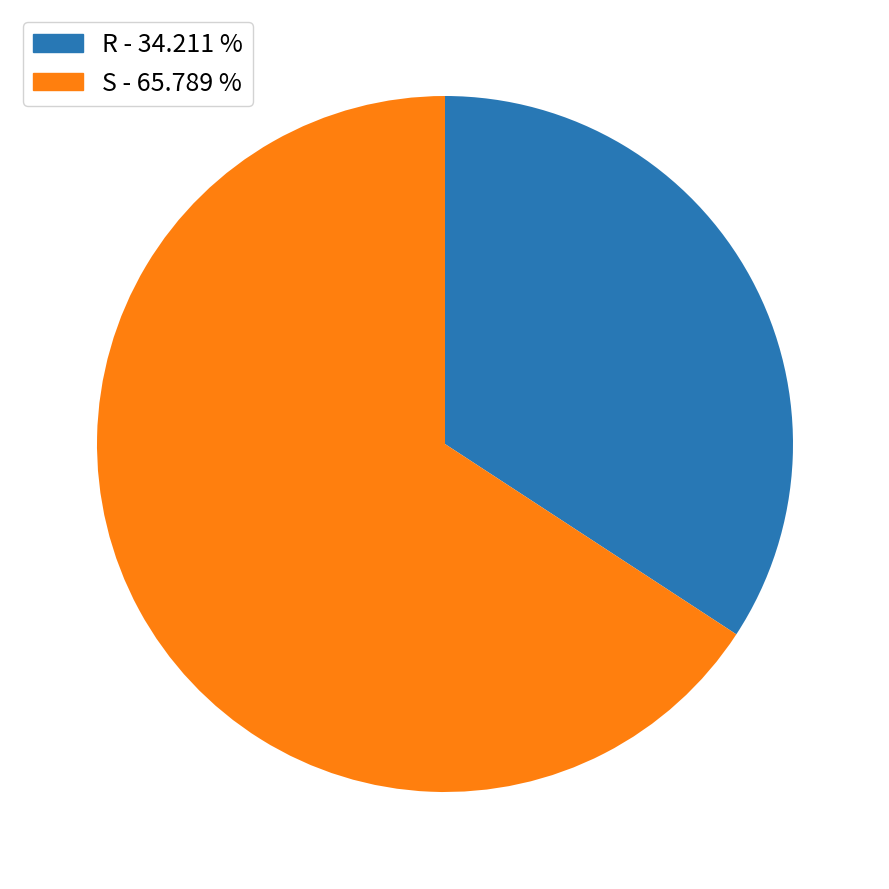

What is the largest slice in the pie chart?

S